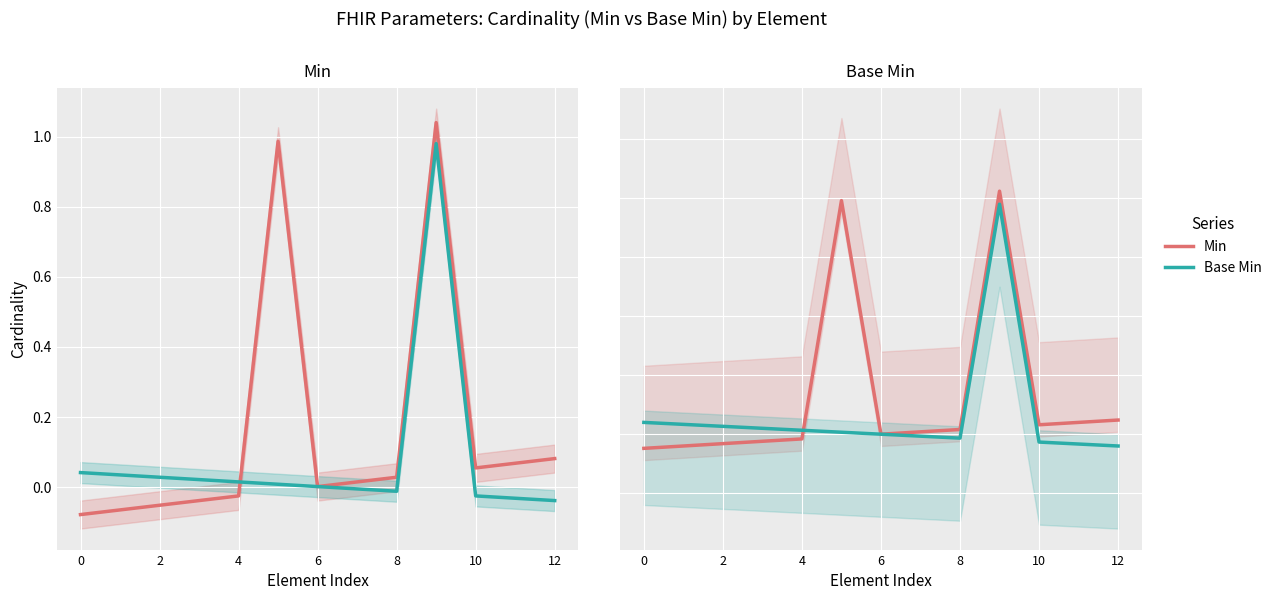

True or false: Min has a value of 0.3 at 6.

False